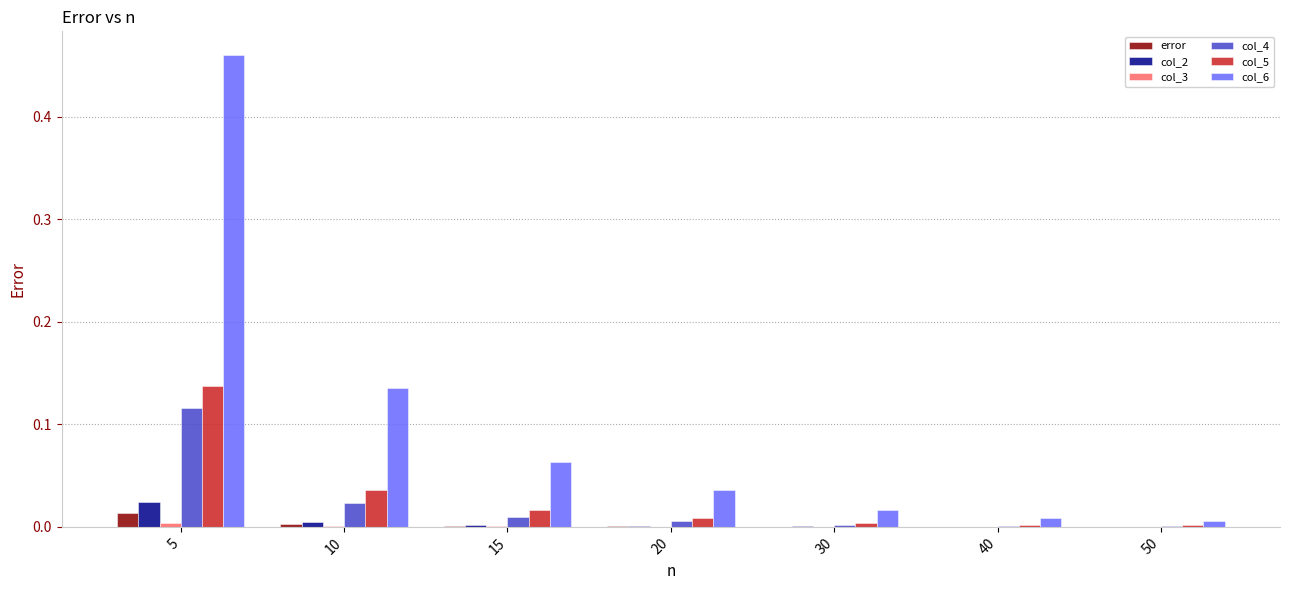

Which series has the largest total across all categories?

col_6